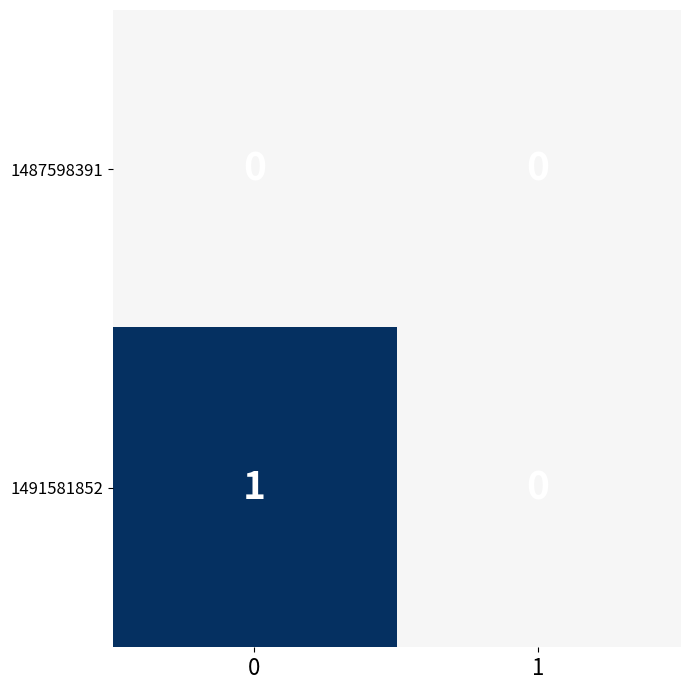

Which series has the largest total across all categories?

1491581852